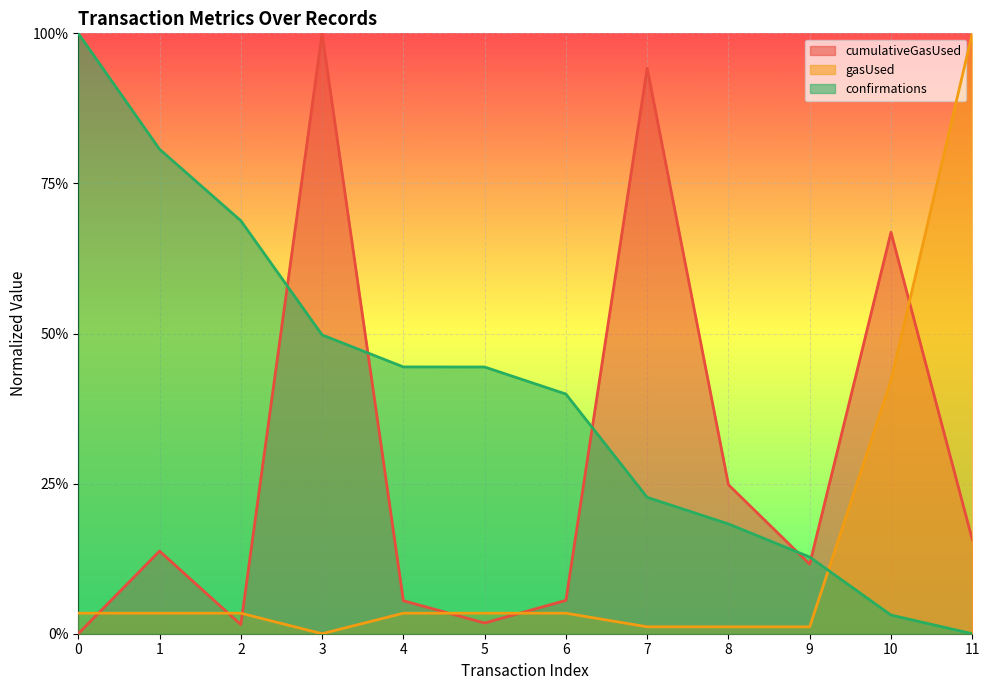

How many lines are shown in the chart?

3